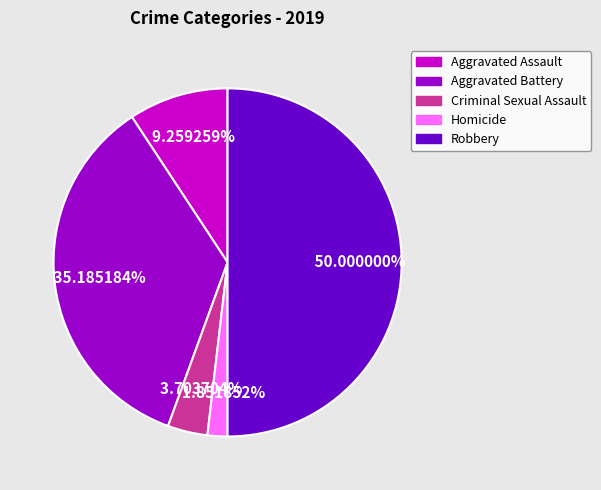

Does Aggravated Assault account for over 50% of the chart?

No